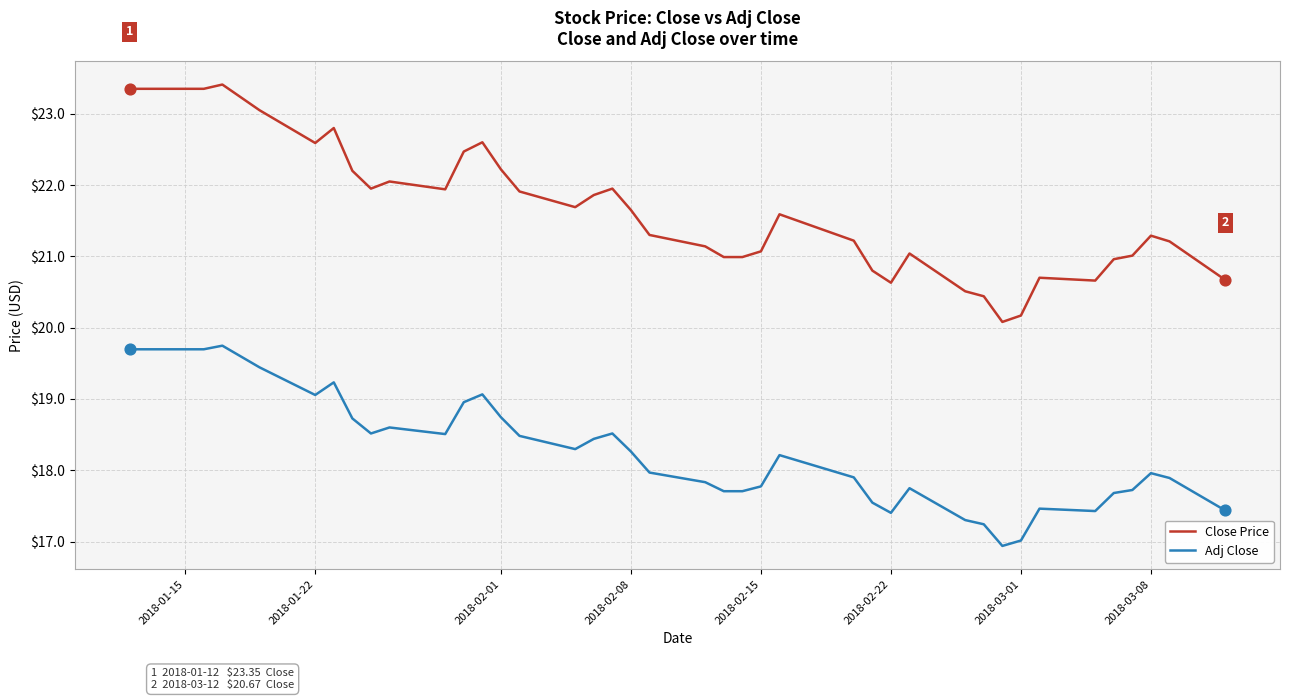

Which series has the largest range (max minus min)?

Close Price